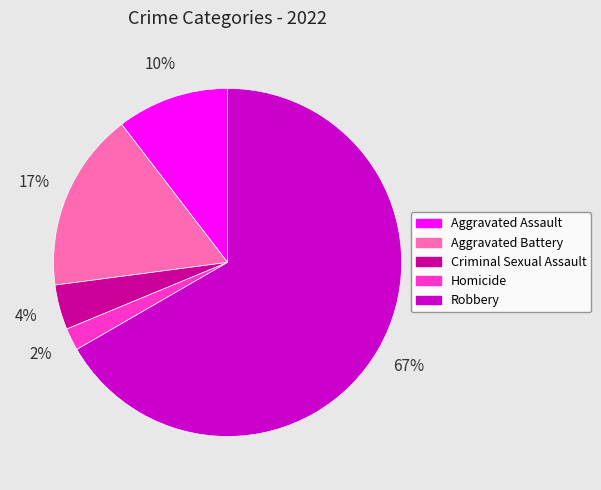

Between Aggravated Assault and Homicide, which is larger?

Aggravated Assault